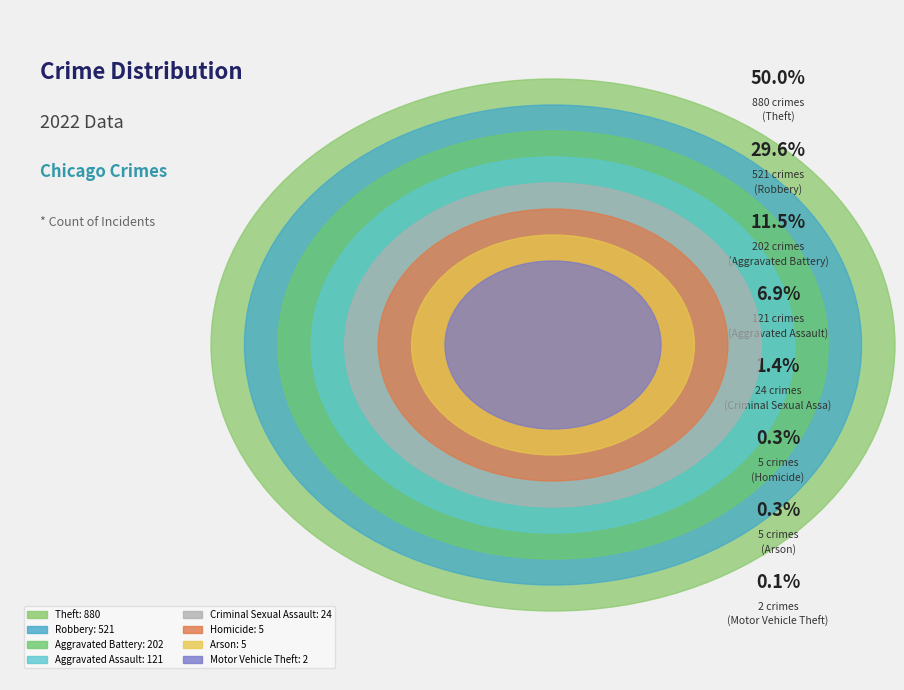

True or false: Motor Vehicle Theft accounts for 6% of the total.

False